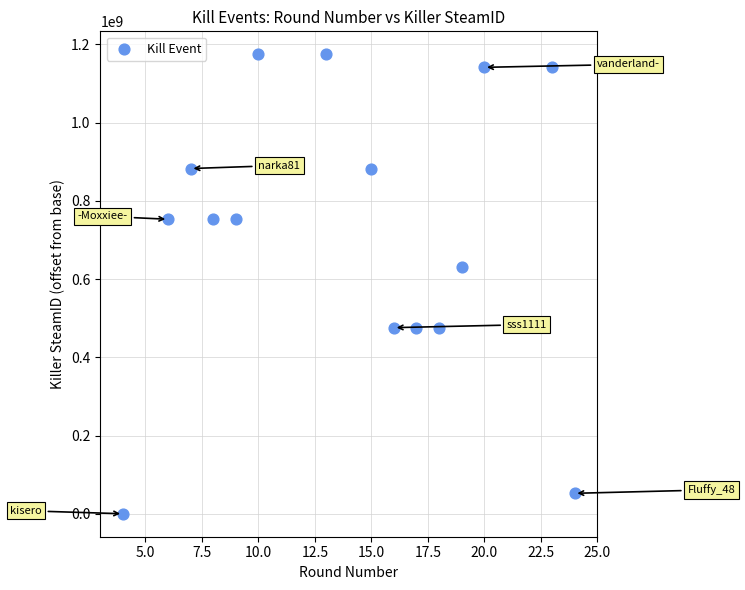

What Y value in the scatter plot is closest to 587456834?

630460399